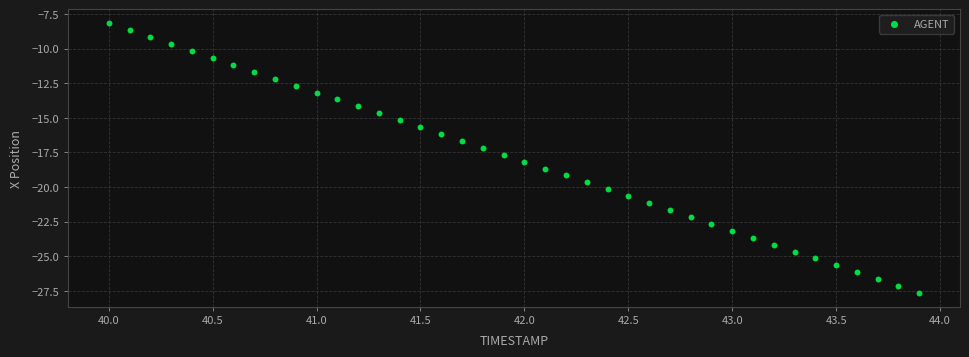

What is the range of X values (max minus min)?

3.9